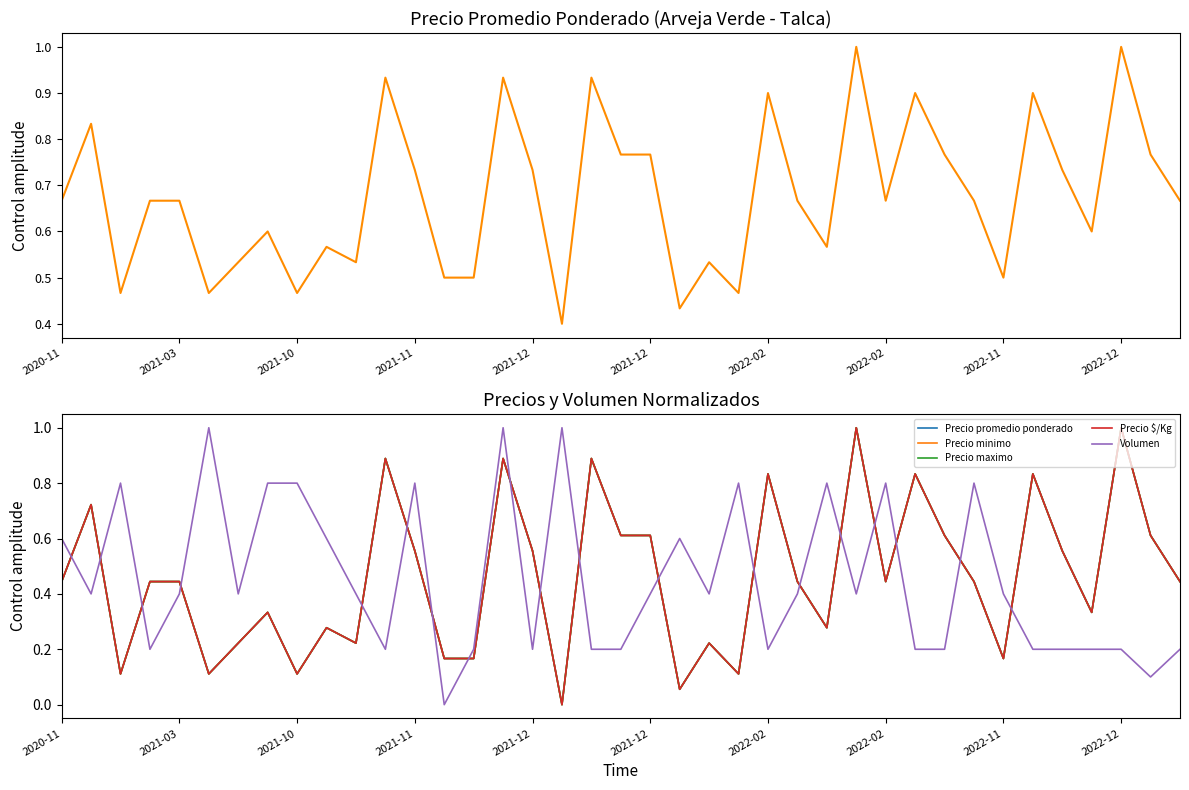

True or false: Precio minimo and Precio $/Kg intersect in this chart.

False